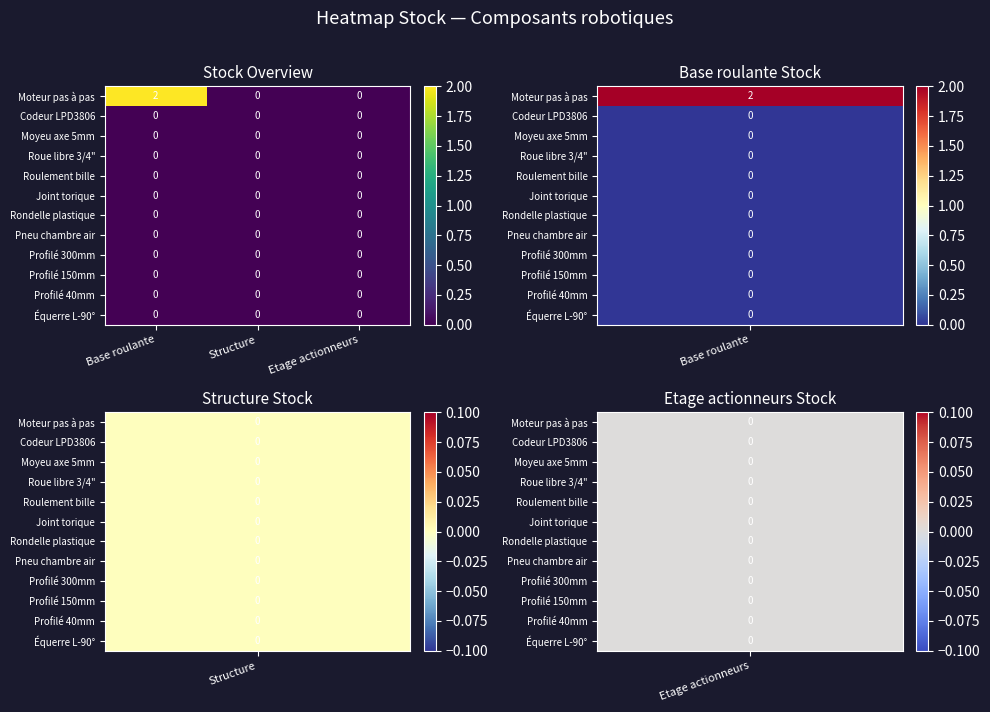

At which category does the chart reach its peak across all series?

Base roulante